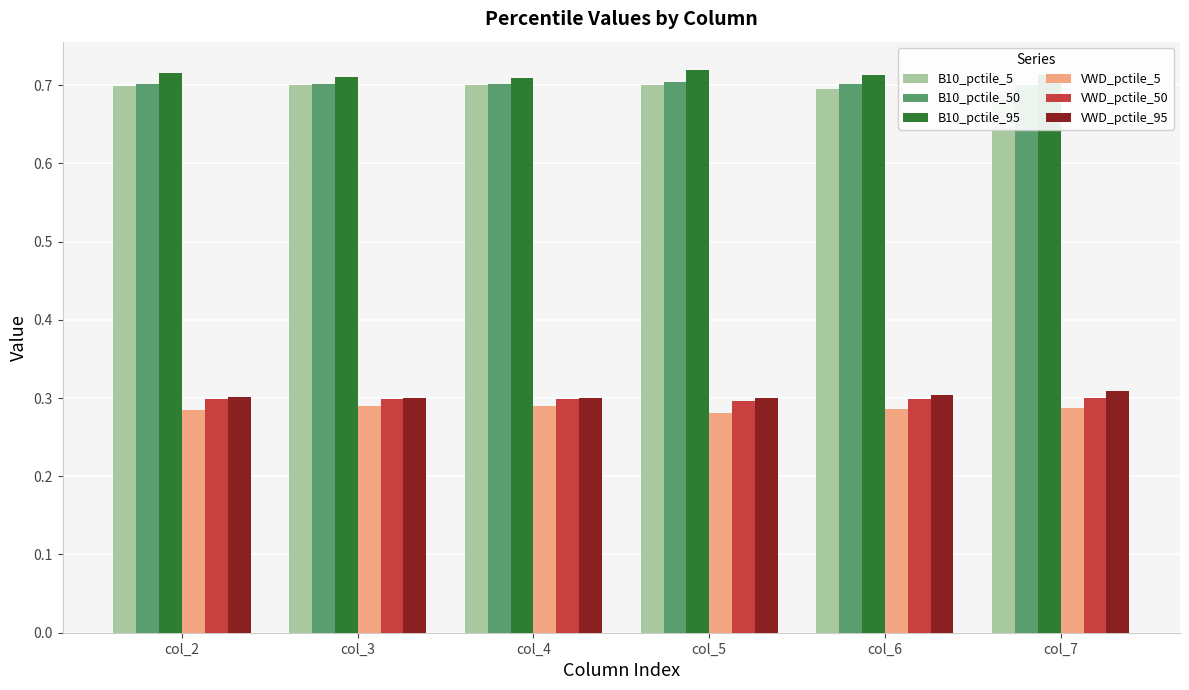

How many B10_pctile_95 values are between 0 and 1?

6